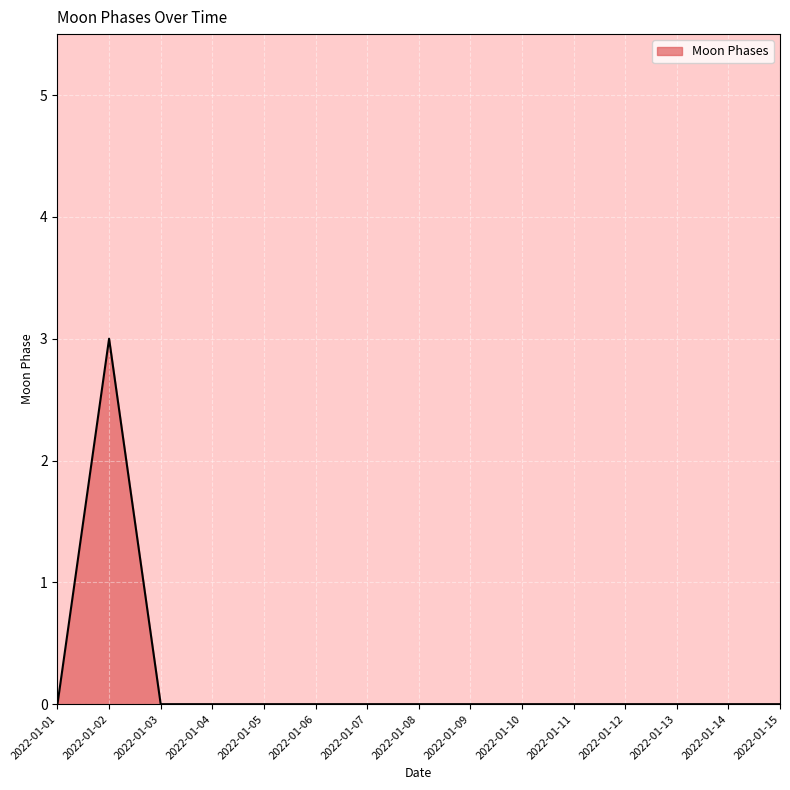

The chart shows a value of 0 at 2022-01-14. True or false?

True